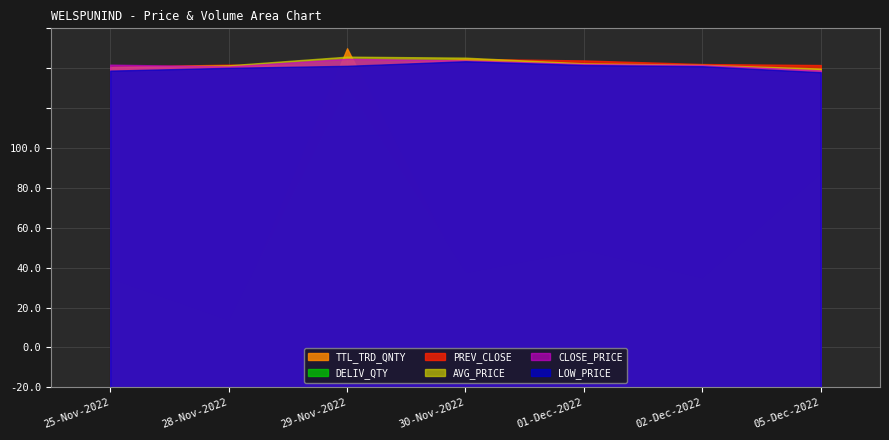

Between which two adjacent categories do PREV_CLOSE and AVG_PRICE first intersect?

28-Nov-2022 and 29-Nov-2022